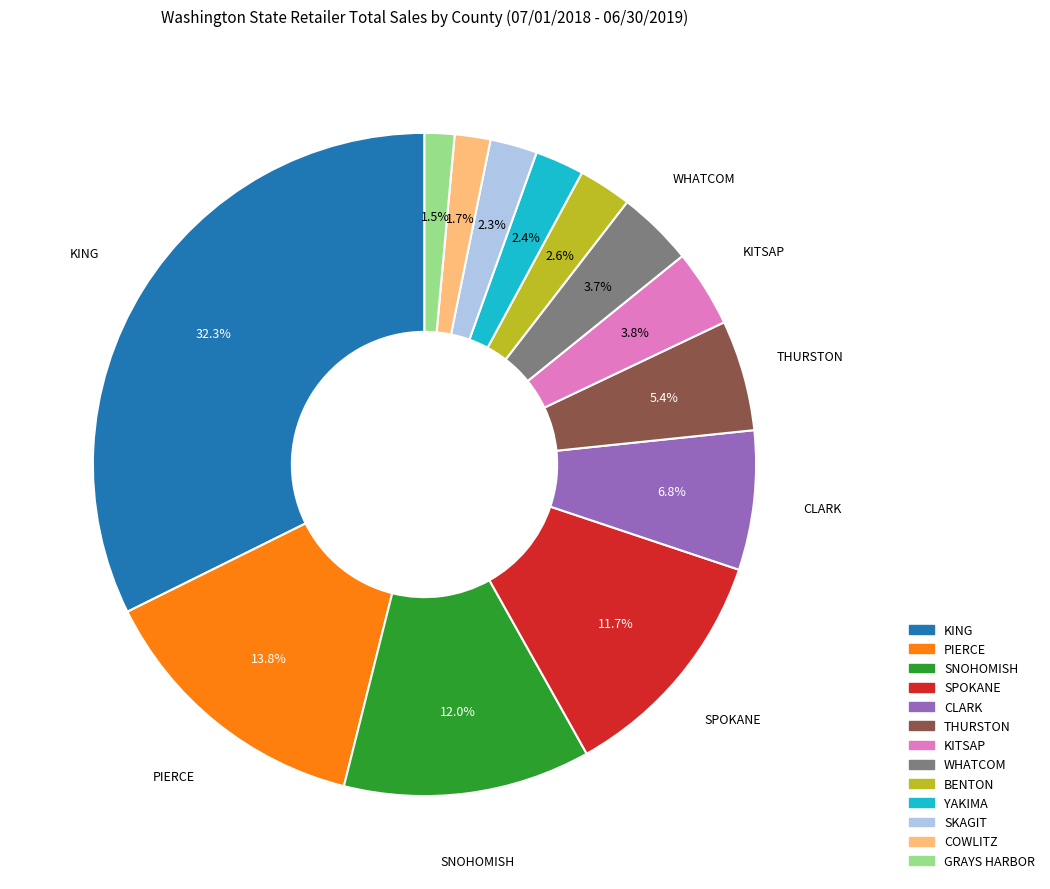

What is the total percentage of SKAGIT and COWLITZ?

4.0%